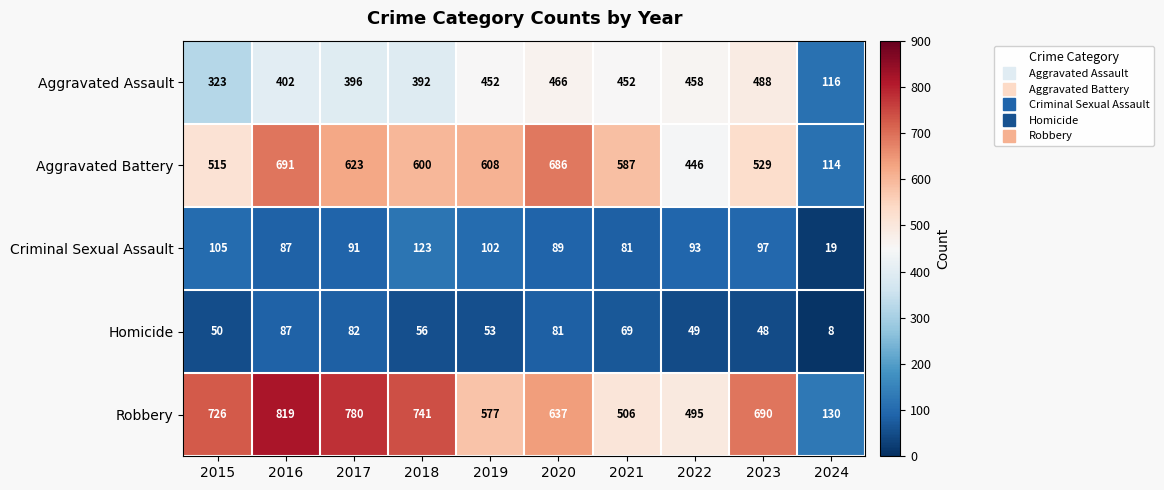

What is the spread (max minus min) of values at 2018?

685